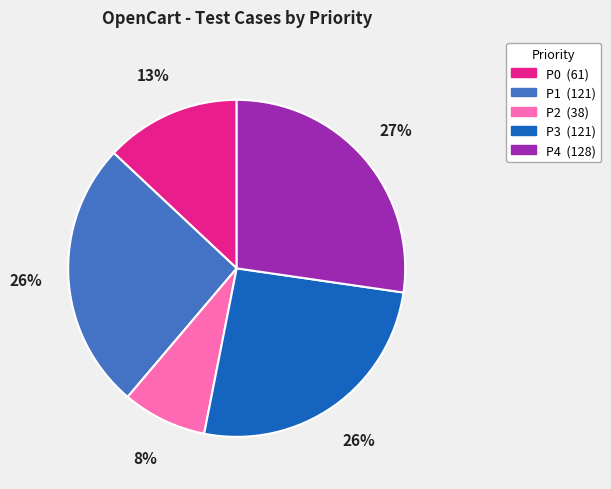

To the nearest percent, what is the average slice percentage?

20%